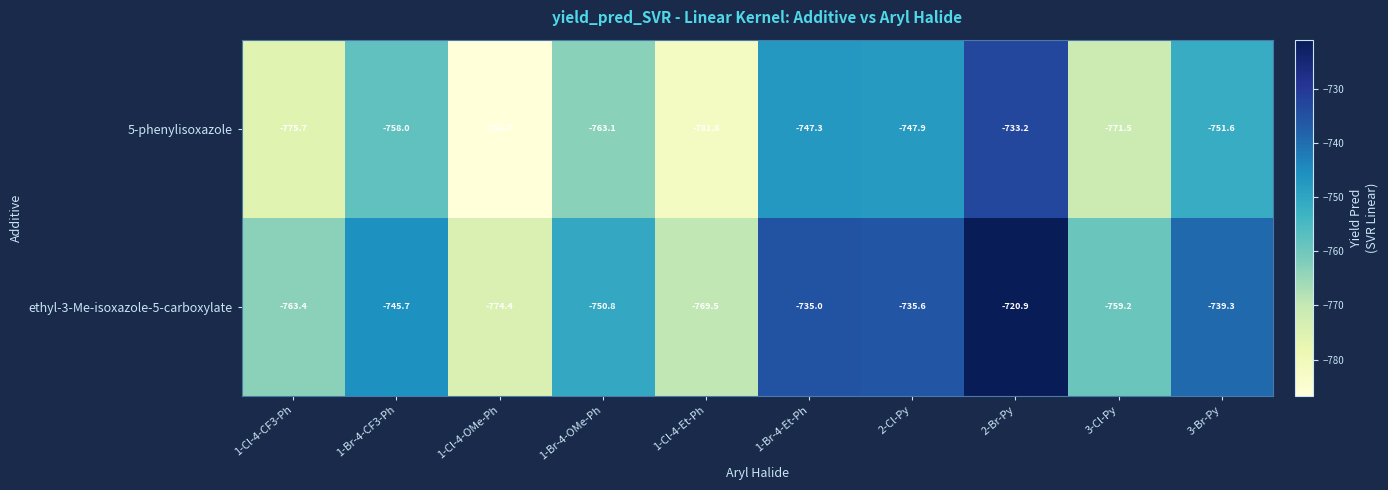

At 1-Br-4-CF3-Ph, list the series in order from largest to smallest.

ethyl-3-Me-isoxazole-5-carboxylate, 5-phenylisoxazole